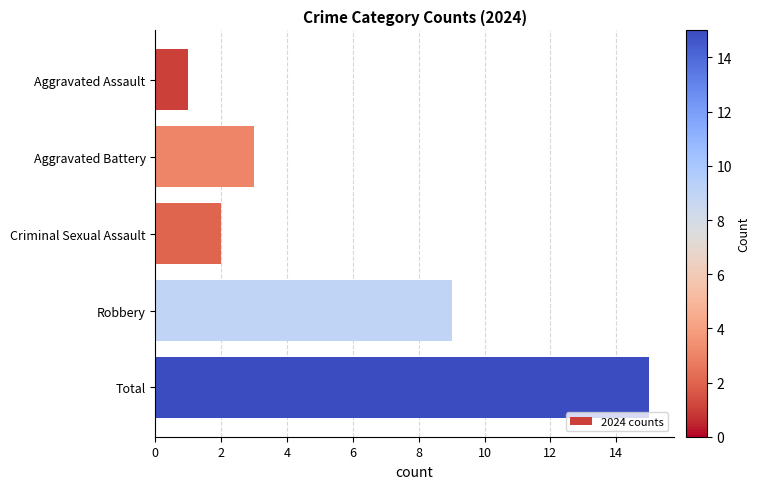

Is it true that the value at Aggravated Battery is 1?

False